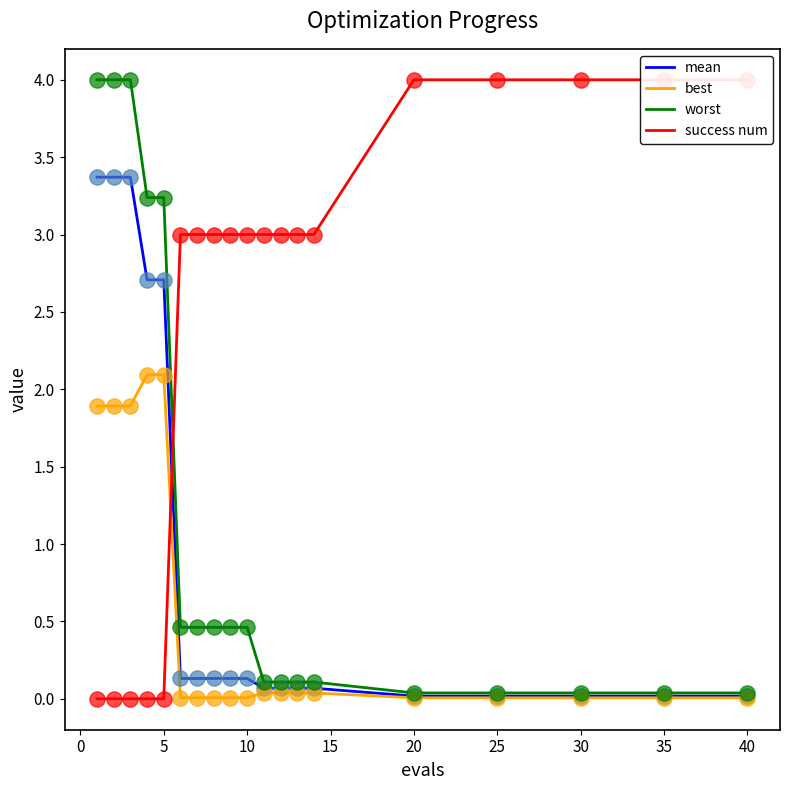

What are all the series names shown in the legend?

mean, best, worst, success num